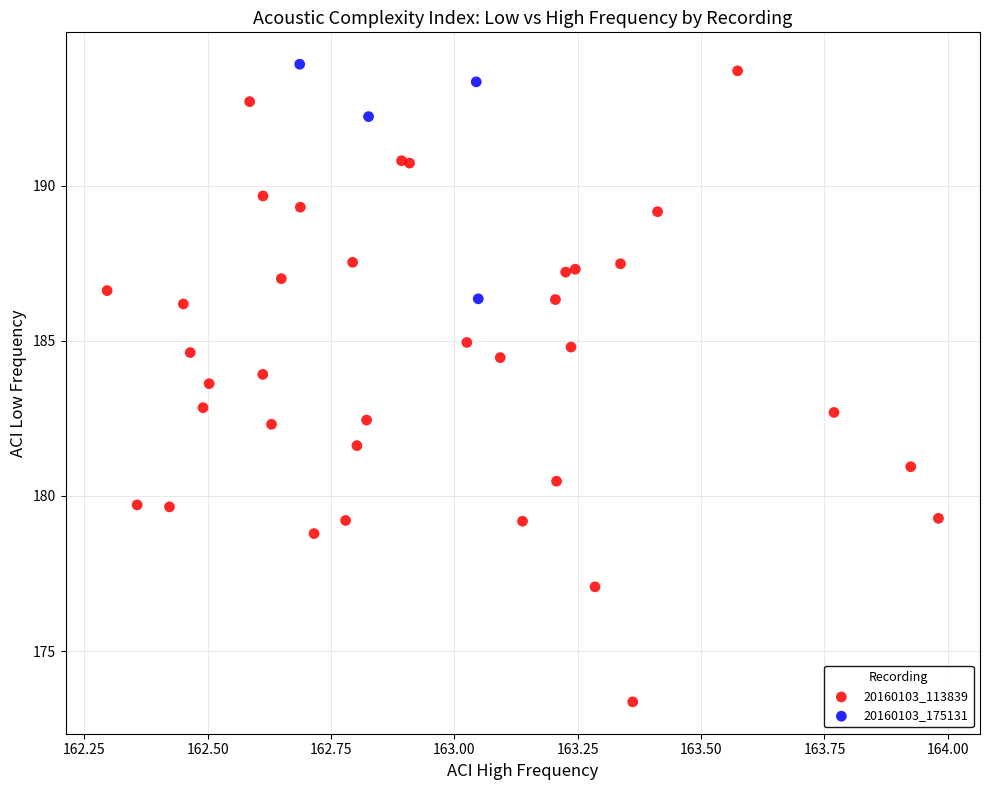

Which series has the widest spread of Y values?

20160103_113839